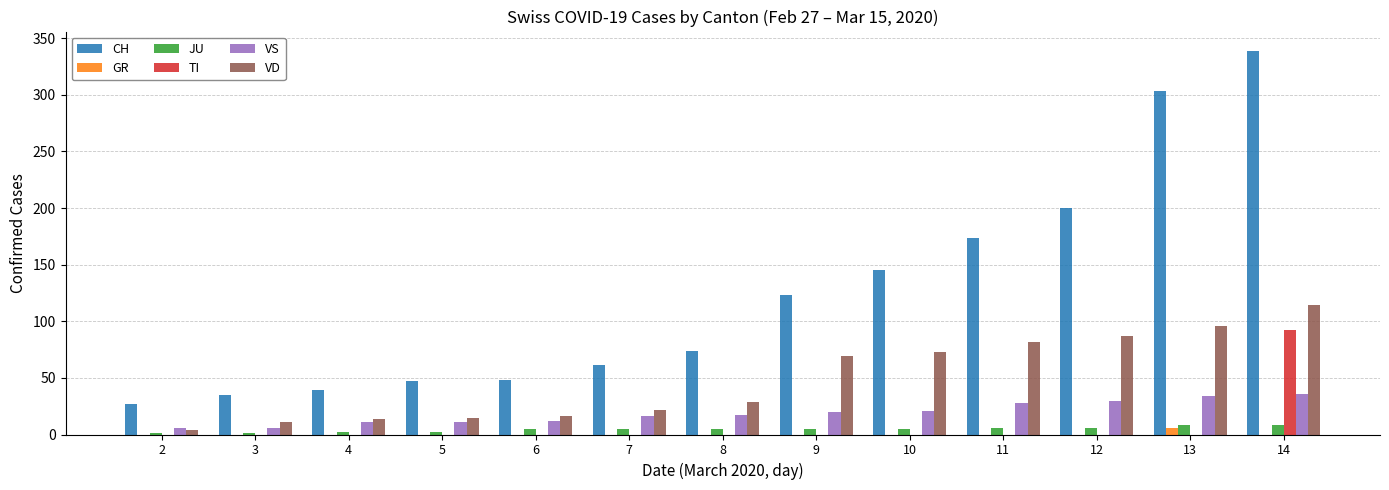

Which series has the largest total across all categories?

CH